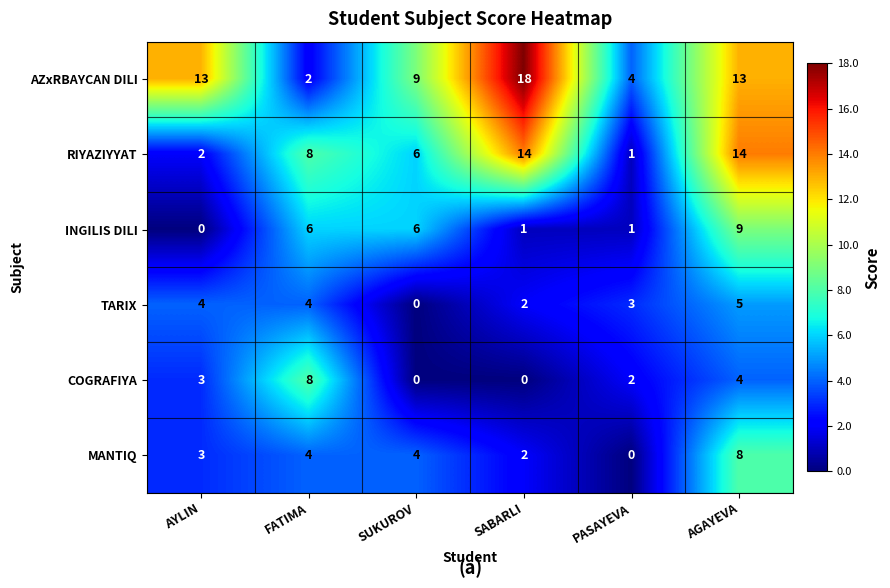

What is the difference between the AZxRBAYCAN DILI values at AGAYEVA and FATIMA?

11